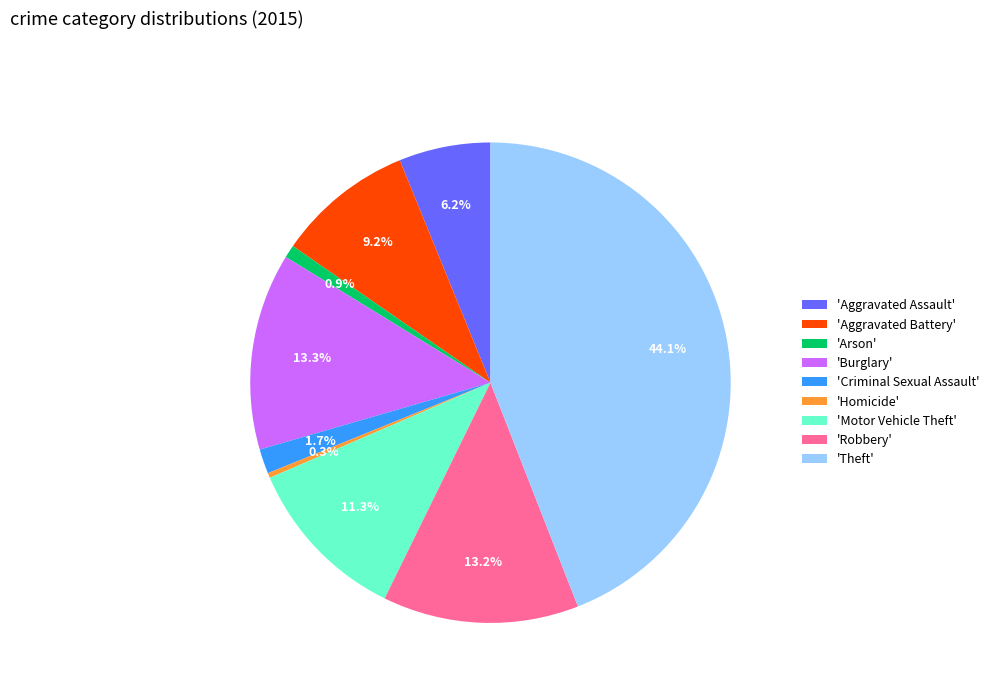

Which category has the biggest portion of the pie?

'Theft'